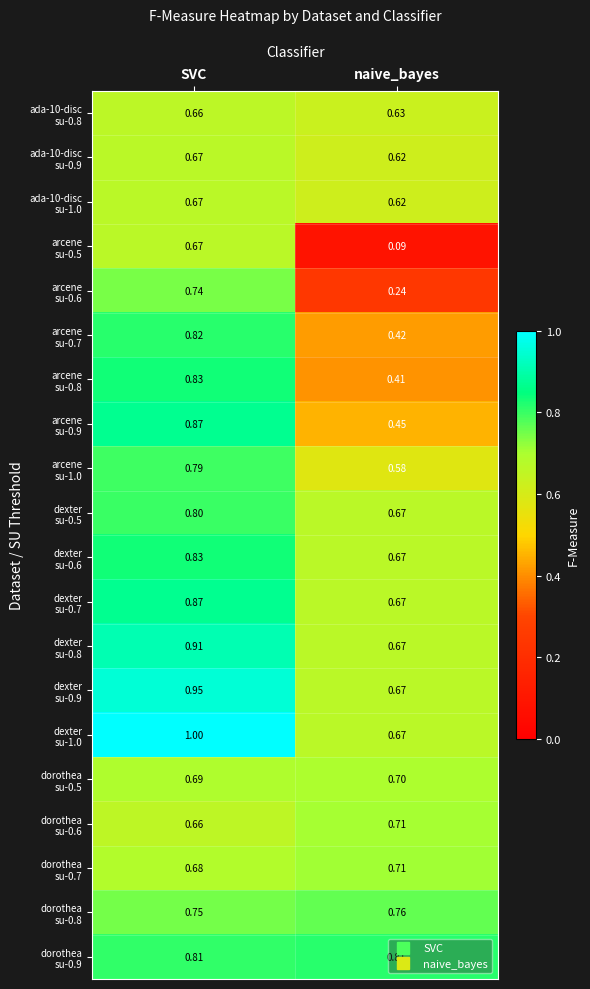

Which label corresponds to the smallest value in the chart?

naive_bayes